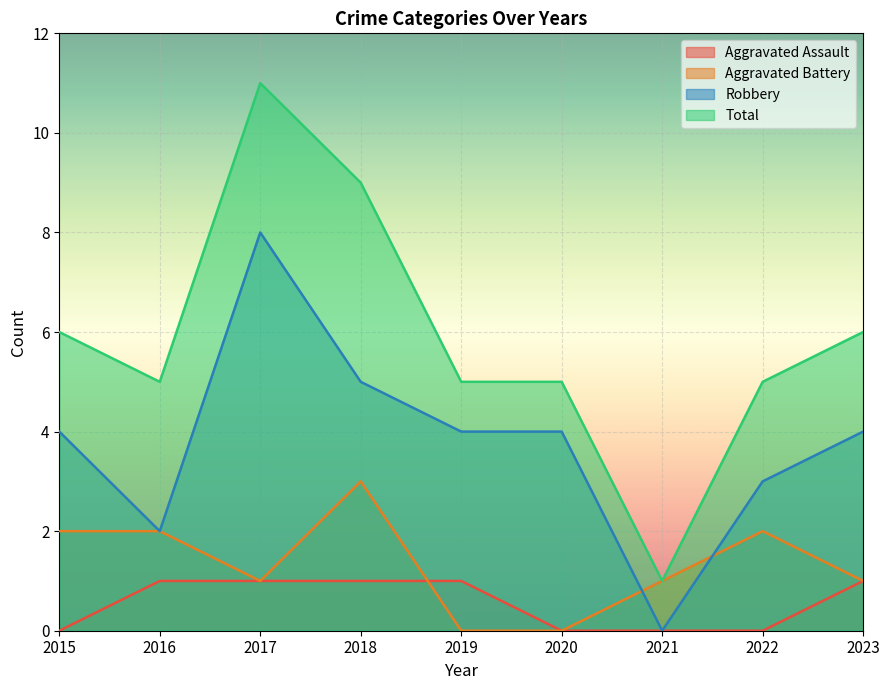

Reading right to left, transcribe all the data shown in this chart.

Aggravated Assault: 2023=1	2022=0	2021=0	2020=0	2019=1	2018=1	2017=1	2016=1	2015=0
Aggravated Battery: 2023=1	2022=2	2021=1	2020=0	2019=0	2018=3	2017=1	2016=2	2015=2
Robbery: 2023=4	2022=3	2021=0	2020=4	2019=4	2018=5	2017=8	2016=2	2015=4
Total: 2023=6	2022=5	2021=1	2020=5	2019=5	2018=9	2017=11	2016=5	2015=6